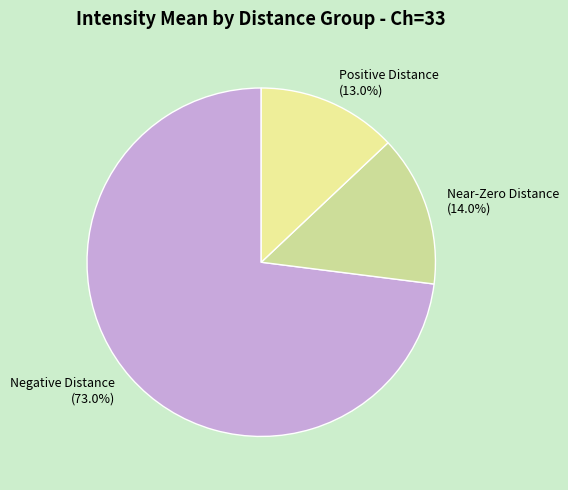

Approximately how many times larger is the value at Negative Distance compared to Near-Zero Distance?

5.2